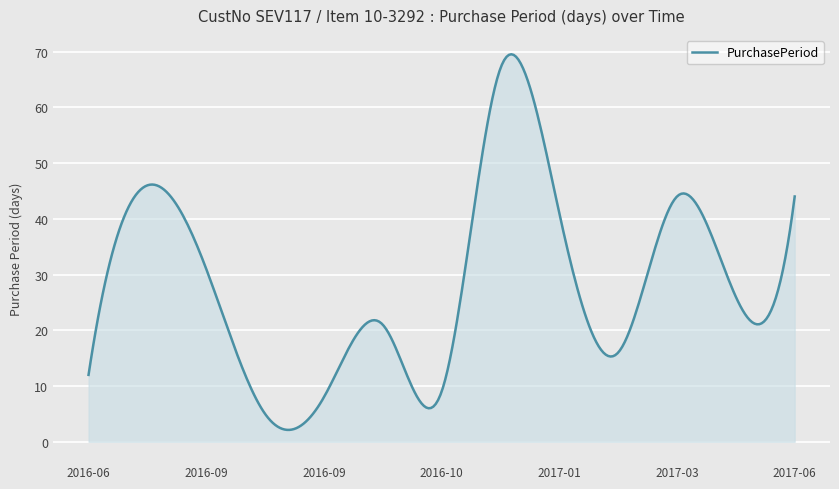

What is the difference between the maximum and minimum values?

67.4